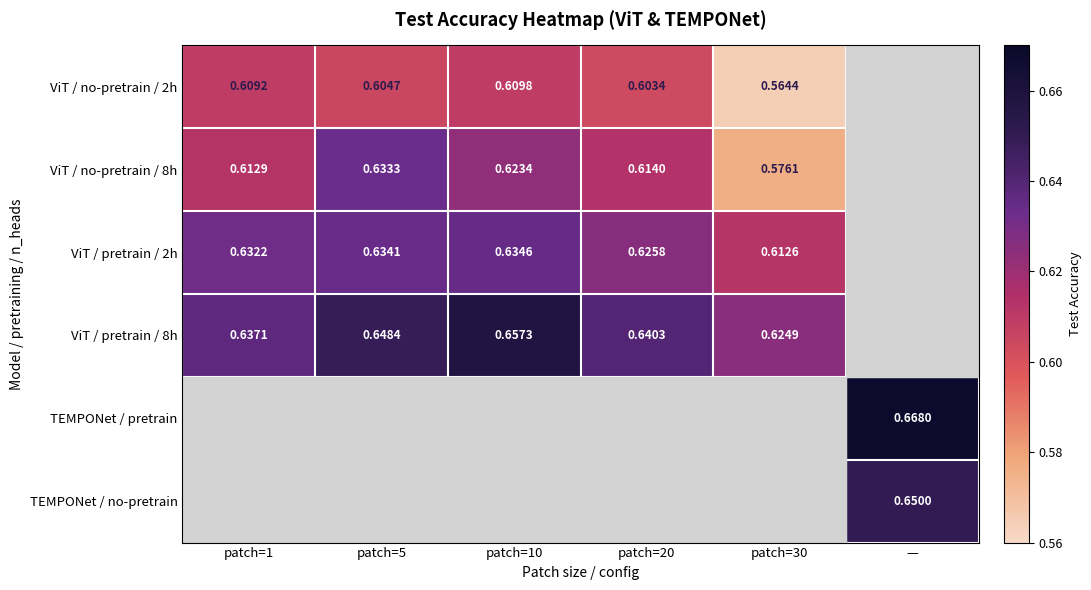

At which category is the sum across all series the highest?

patch=10